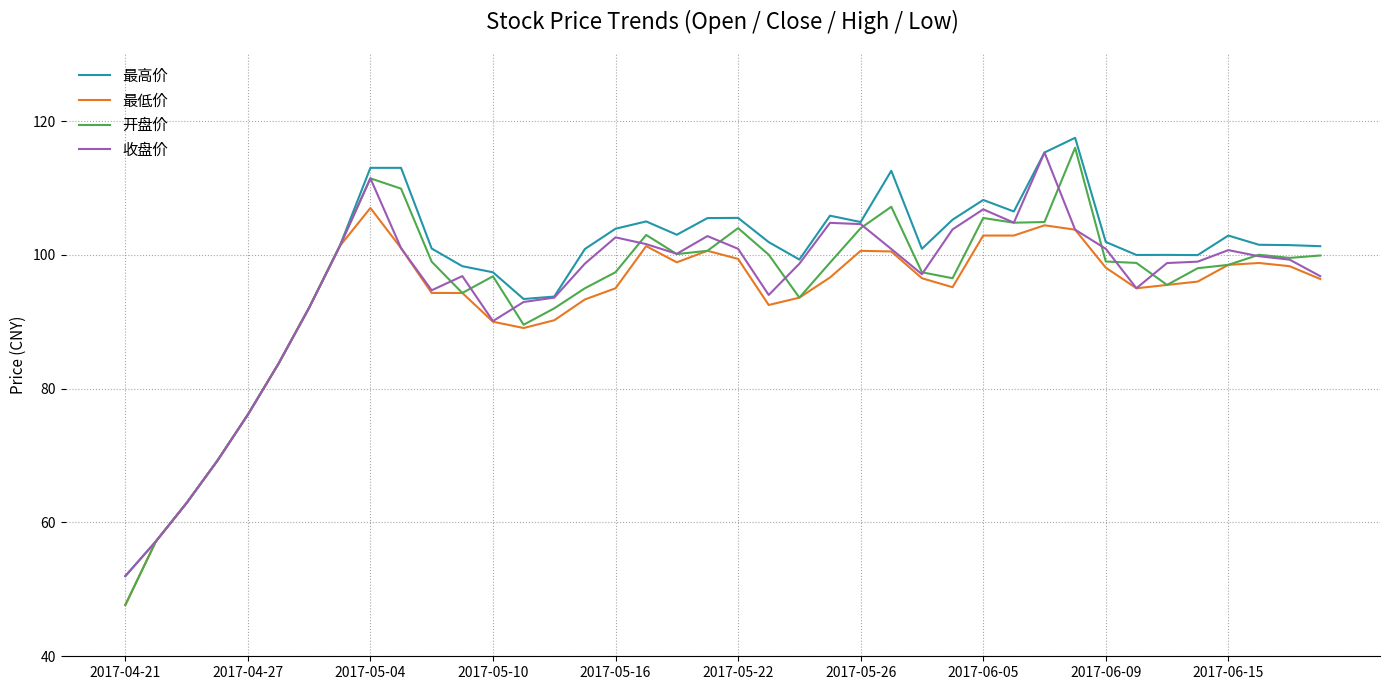

What is the minimum value for 收盘价?

52.0